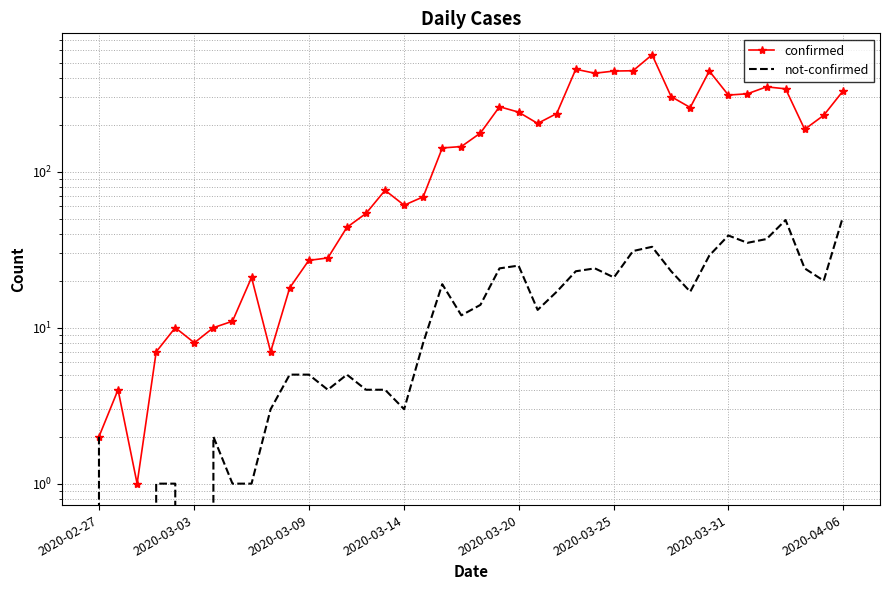

The value of confirmed at 26 is 763. True or false?

False